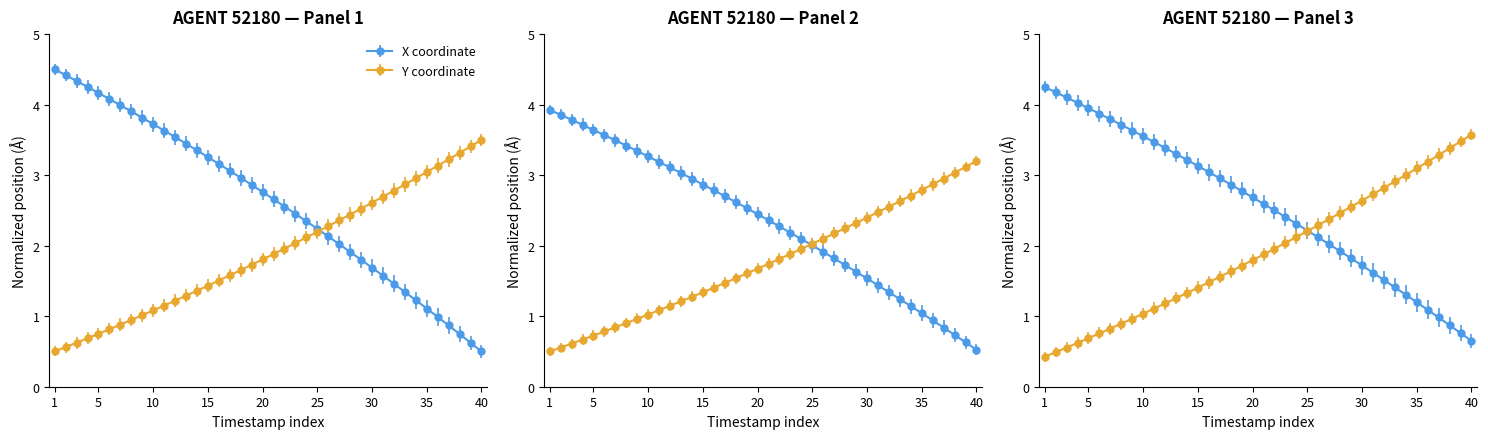

What are all the series names shown in the legend?

X, Y